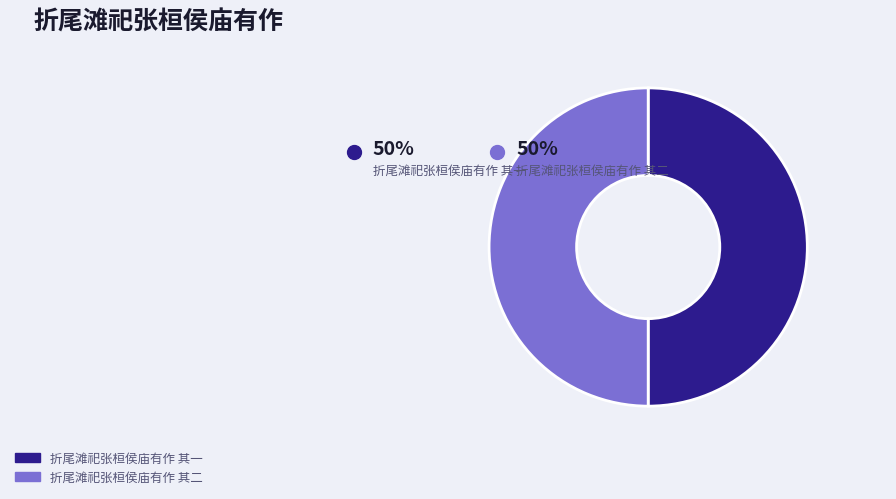

To the nearest percent, what is the combined percentage of 折尾滩祀张桓侯庙有作 其二 and 折尾滩祀张桓侯庙有作 其一?

100%